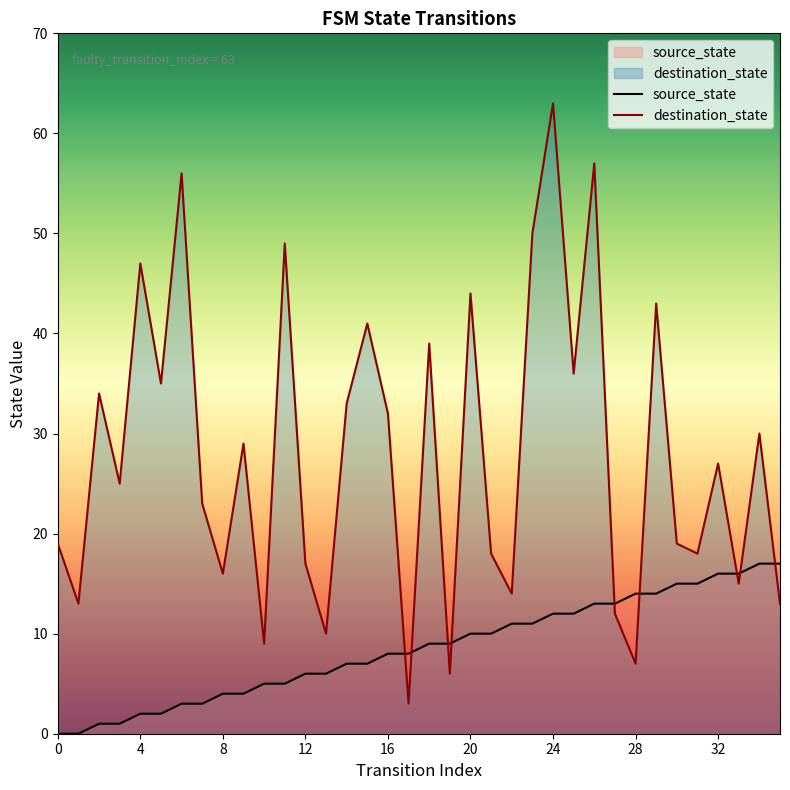

True or false: destination_state and source_state intersect in this chart.

True